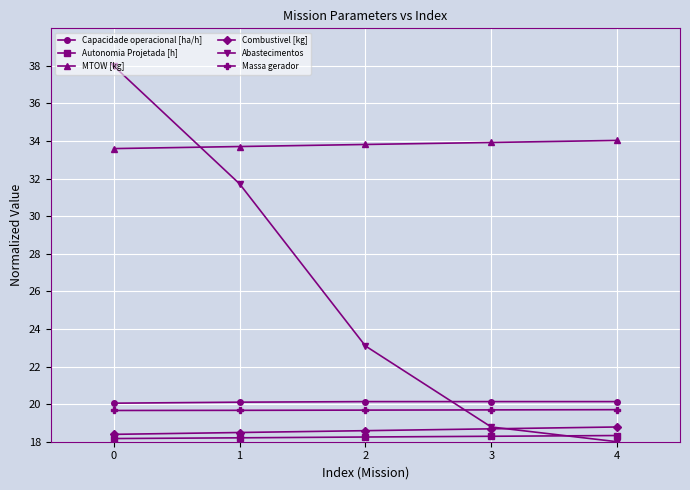

What is the highest value of the Autonomia Projetada [h] series?

18.3